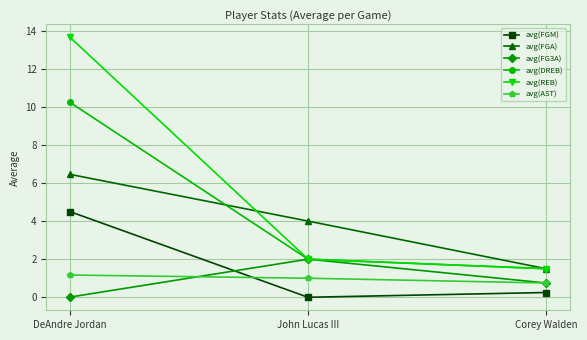

How many data points does each series have?

3